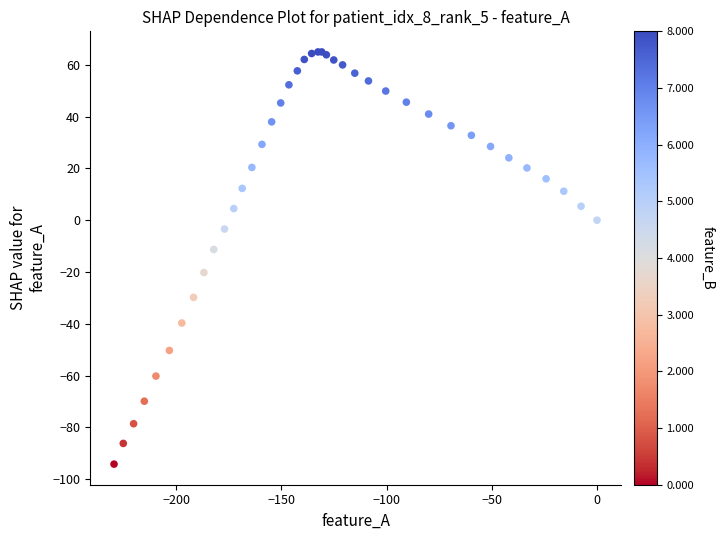

What Y value in the scatter plot is closest to -14?

-11.3